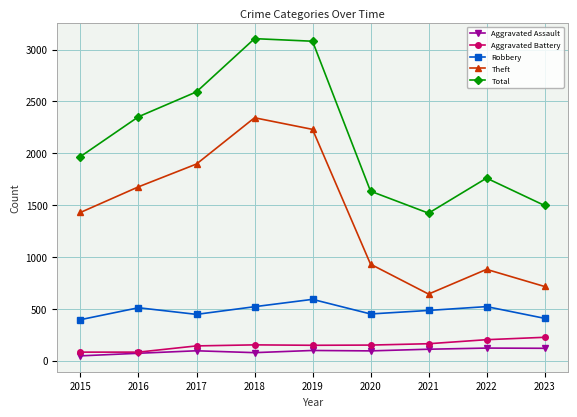

What is the difference between the highest and lowest values at 2020?

1540